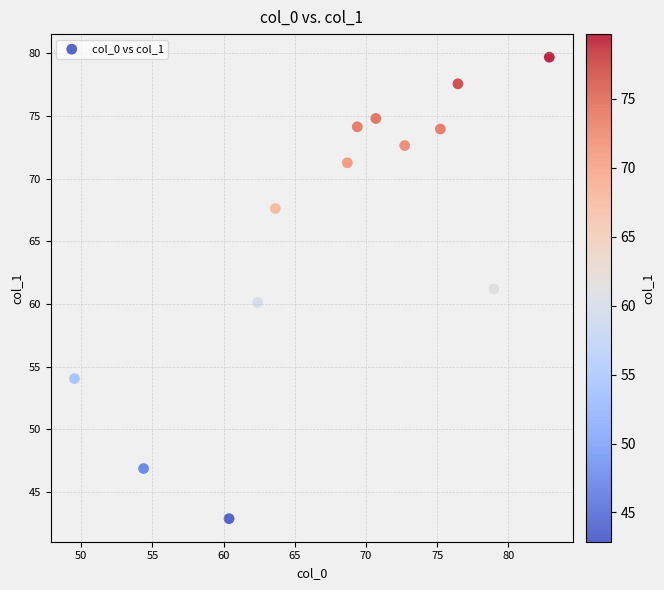

What is the range of X values (max minus min)?

33.3